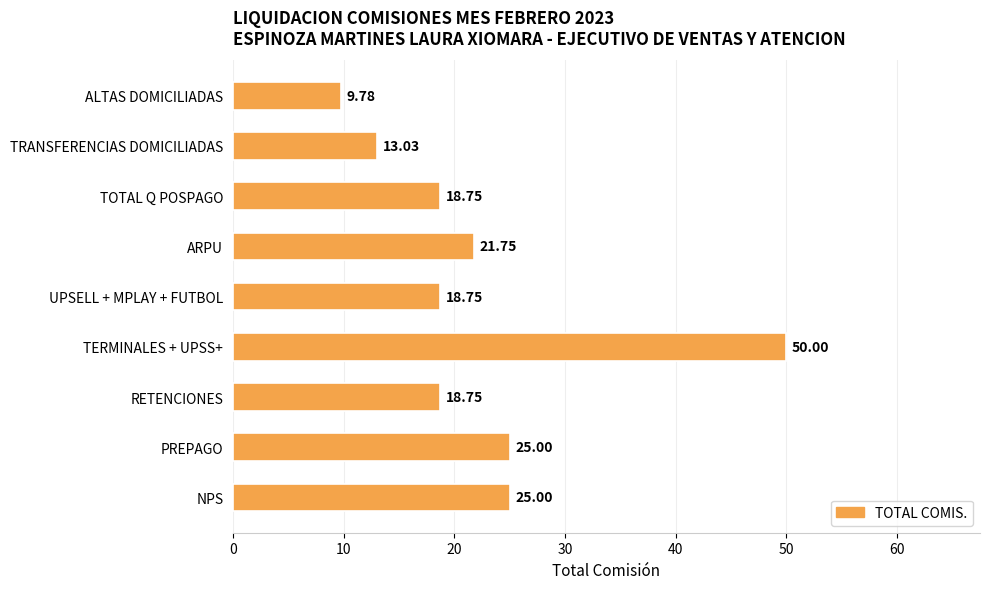

What is the average value?

22.3